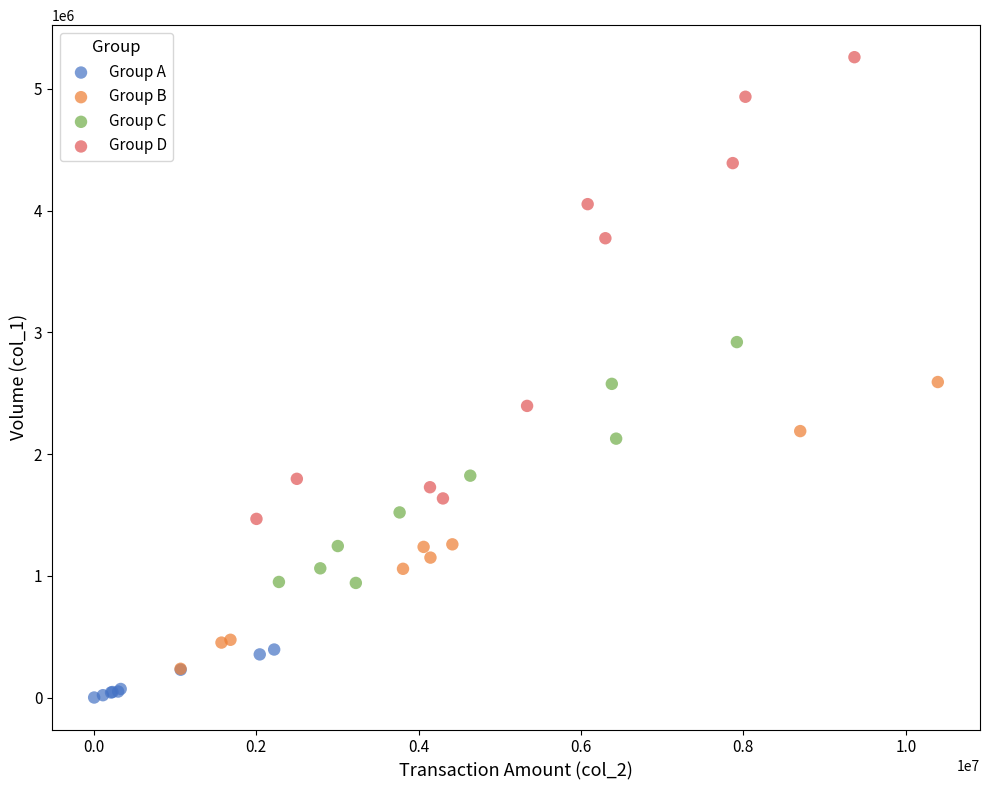

Which series reaches the maximum Y coordinate?

Group D